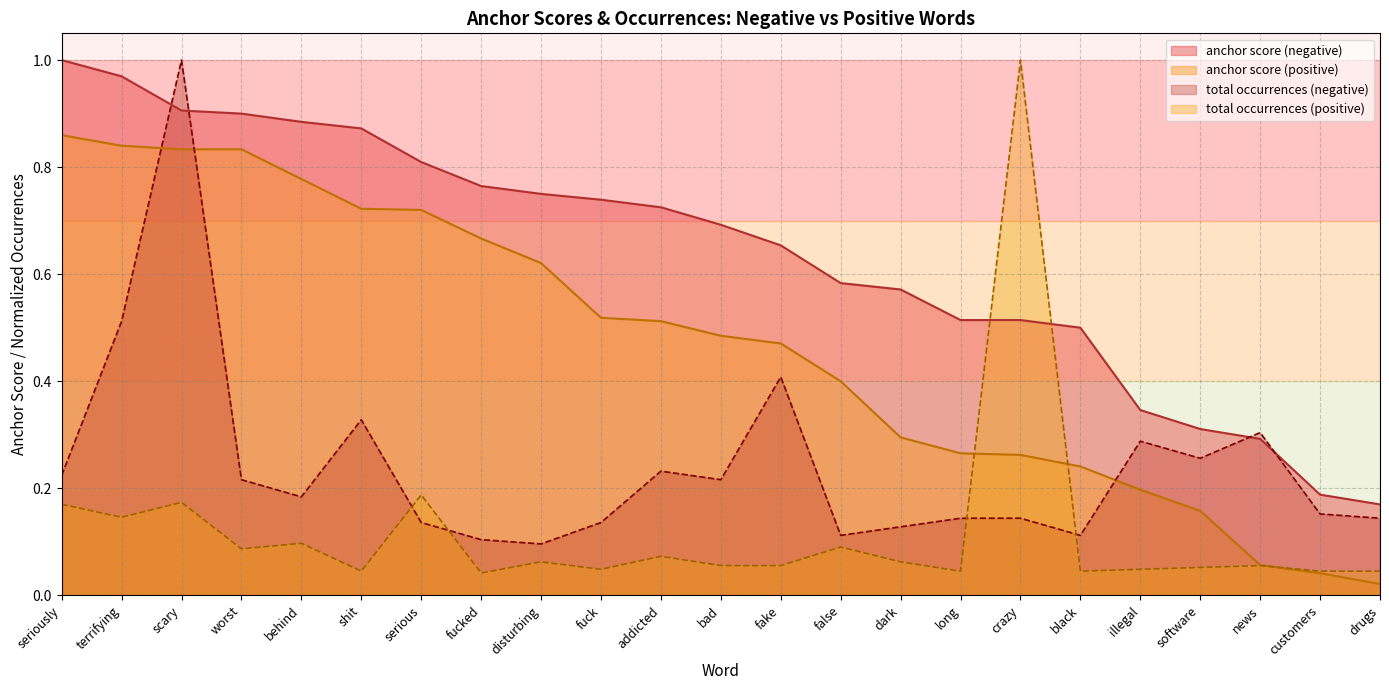

Reading left to right, transcribe all the data shown in this chart.

anchor score (negative): 1.0	1.0	0.9	0.9	0.9	0.9	0.8	0.8	0.8	0.7	0.7	0.7	0.7	0.6	0.6	0.5	0.5	0.5	0.3	0.3	0.3	0.2	0.2
anchor score (positive): 0.9	0.8	0.8	0.8	0.8	0.7	0.7	0.7	0.6	0.5	0.5	0.5	0.5	0.4	0.3	0.3	0.3	0.2	0.2	0.2	0.1	0.0	0.0
total occurrences (negative): 0.2	0.5	1.0	0.2	0.2	0.3	0.1	0.1	0.1	0.1	0.2	0.2	0.4	0.1	0.1	0.1	0.1	0.1	0.3	0.3	0.3	0.2	0.1
total occurrences (positive): 0.2	0.1	0.2	0.1	0.1	0.0	0.2	0.0	0.1	0.0	0.1	0.1	0.1	0.1	0.1	0.0	1.0	0.0	0.0	0.1	0.1	0.0	0.0